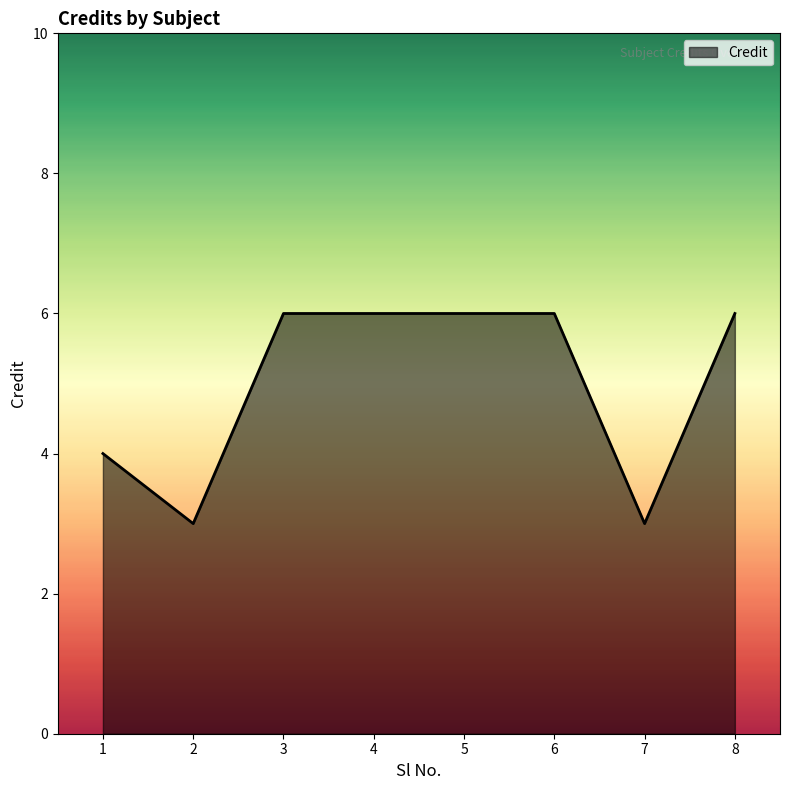

What is the average value?

5